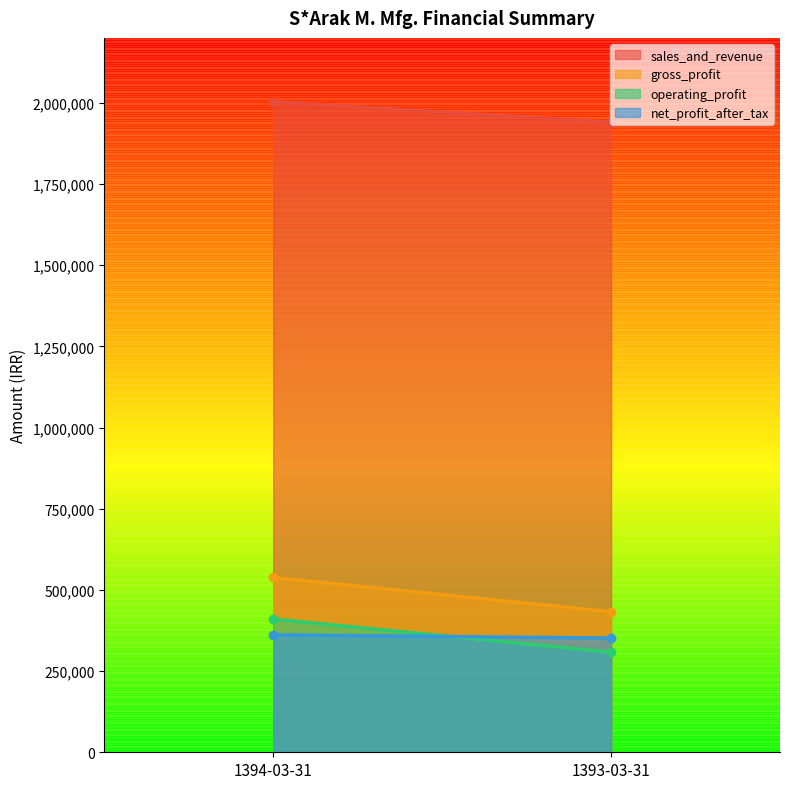

Is it true that gross_profit equals 432841 at 1393-03-31?

True